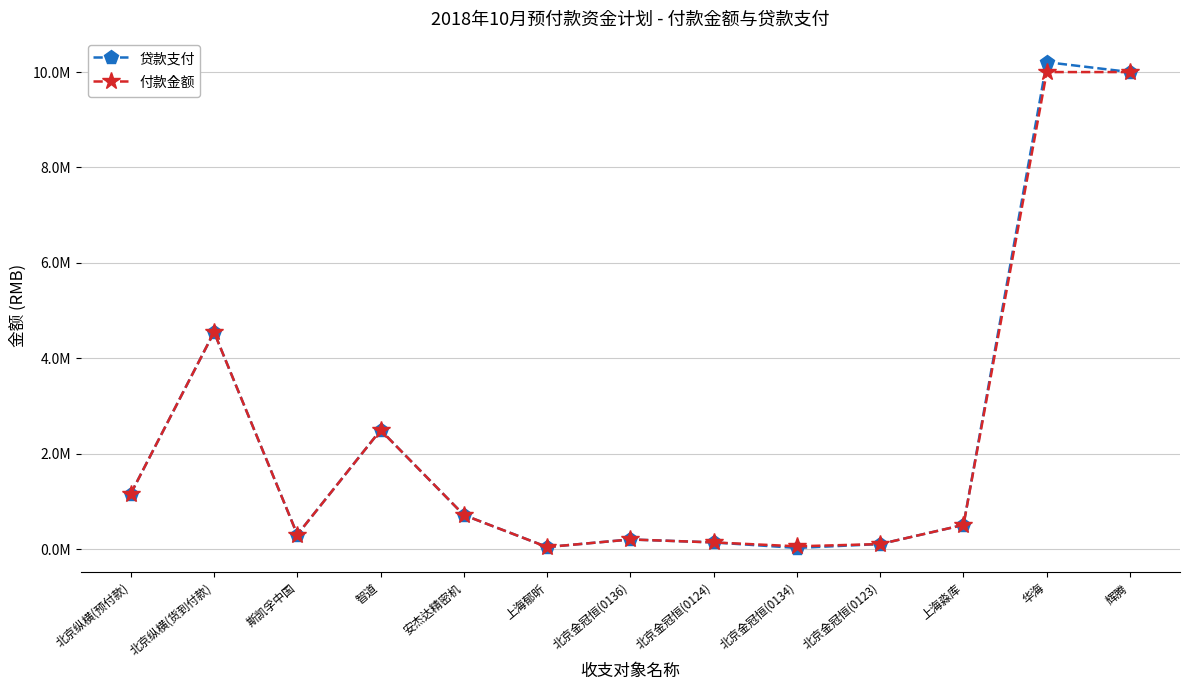

Does the chart have visible grid lines?

Yes